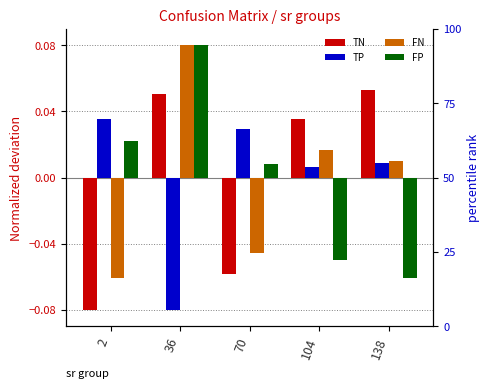

Is the value of TP at 2 greater than the value of FN at 70?

Yes